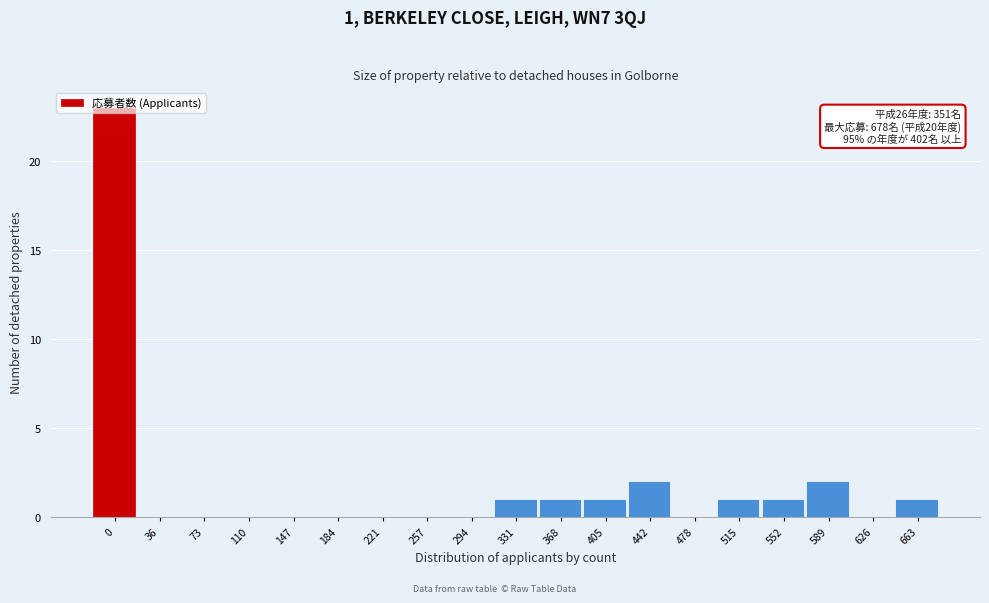

What is the maximum value shown in the chart?

23